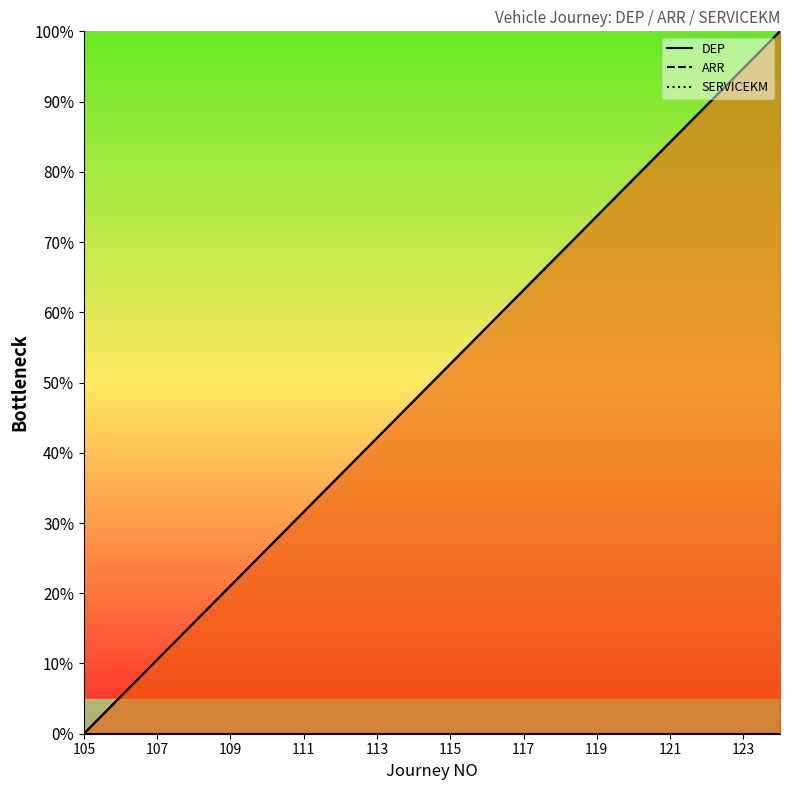

At which label does ARR first exceed 52?

115